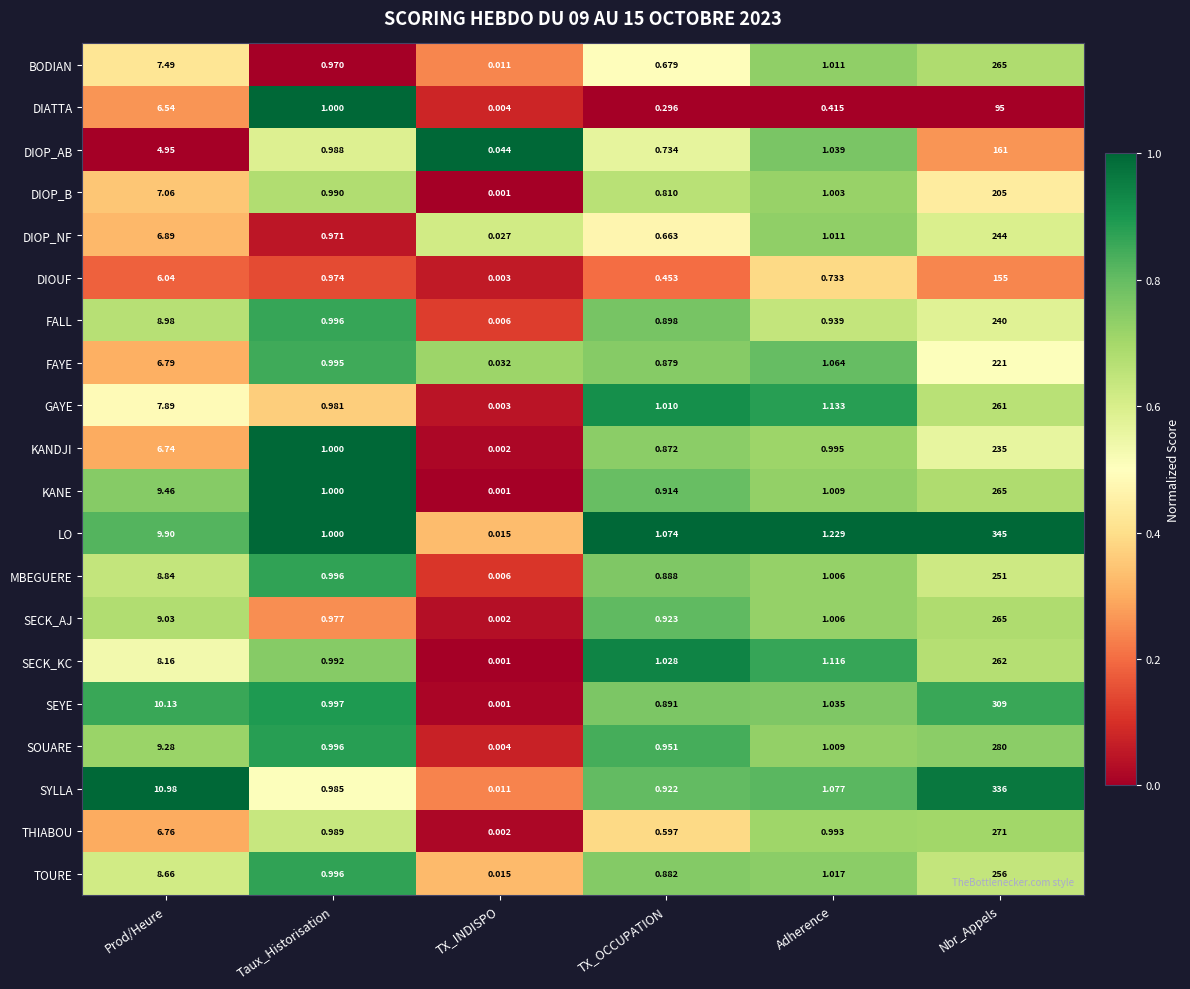

How many distinct data groups are displayed?

20